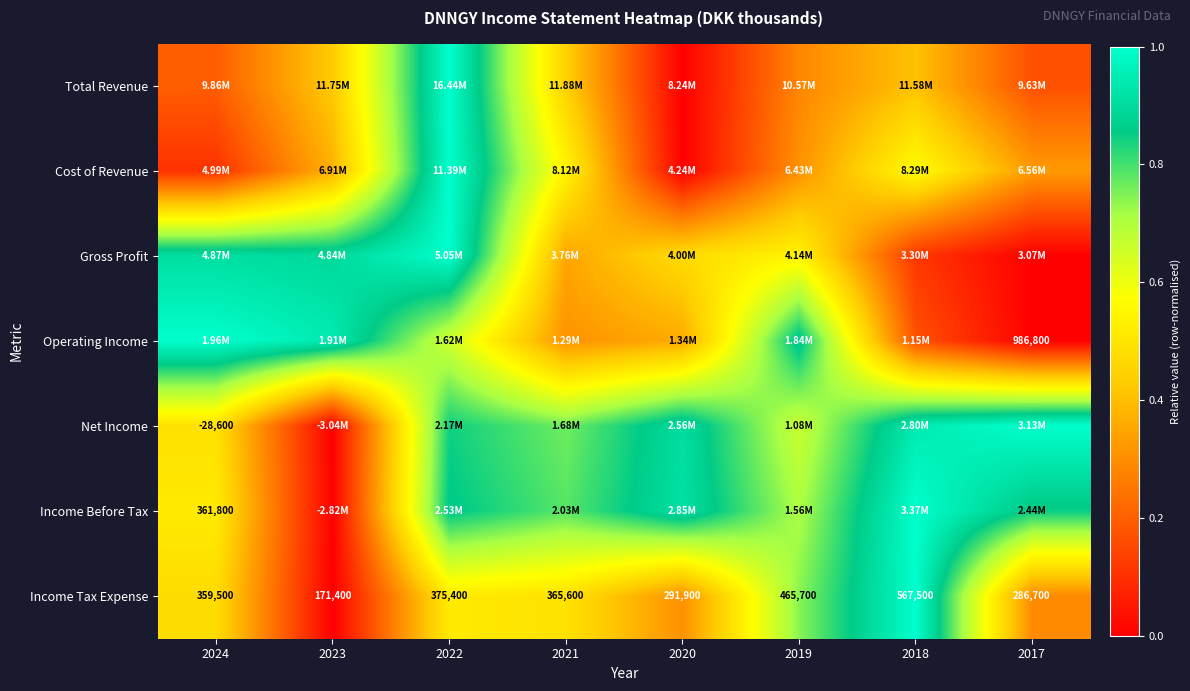

Which has a higher value, 2024 or 2019?

2019